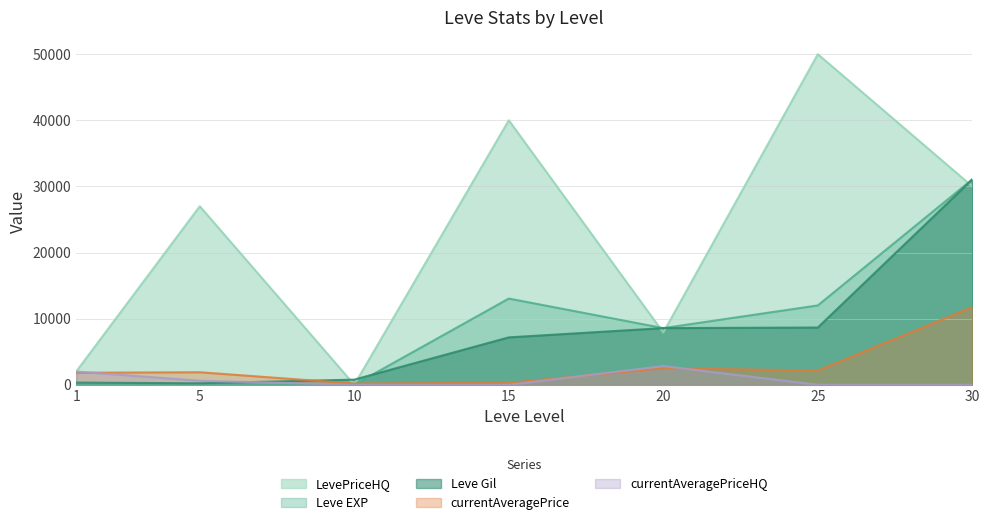

What is the spread (max minus min) of values at 5?

26999